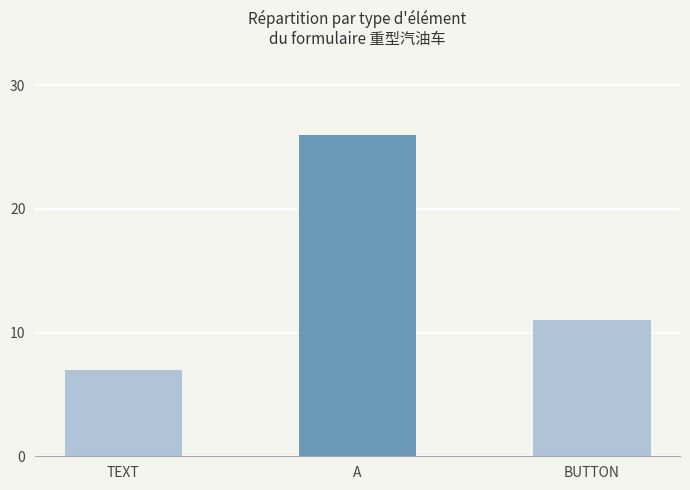

What is the label of the 3rd bar from the right?

TEXT